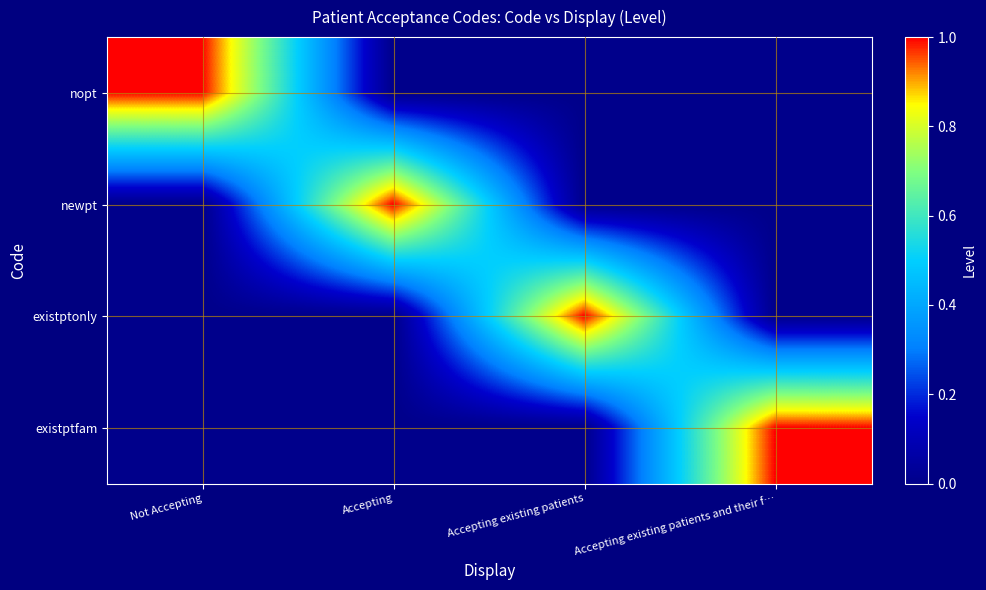

Reading left to right, what are all the values shown in this chart?

nopt: Not Accepting=1	Accepting=0	Accepting existing patients=0	Accepting existing patients and their f…=0
newpt: Not Accepting=0	Accepting=1	Accepting existing patients=0	Accepting existing patients and their f…=0
existptonly: Not Accepting=0	Accepting=0	Accepting existing patients=1	Accepting existing patients and their f…=0
existptfam: Not Accepting=0	Accepting=0	Accepting existing patients=0	Accepting existing patients and their f…=1